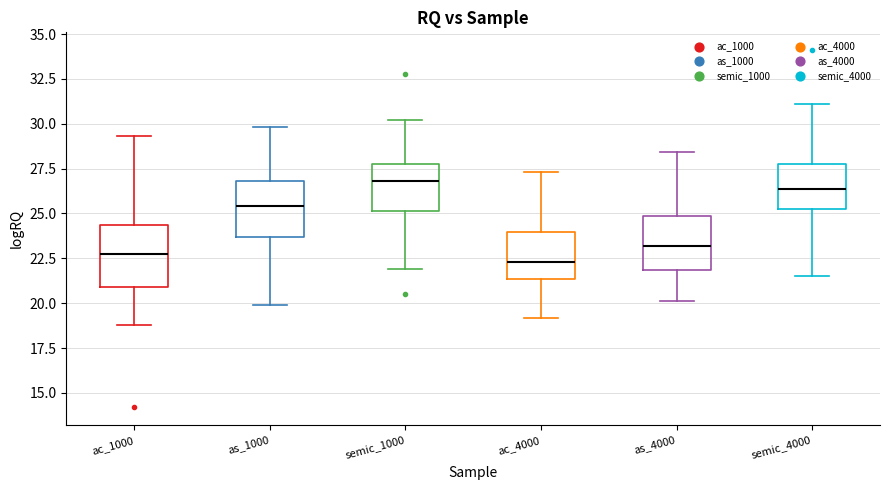

Reading left to right, read every box against the y-axis: the position of its median line, the range the box covers, and the ends of its whiskers. The values are not printed on the chart, so give them approximately, as read against the axis.

ac_1000: median 23.0, box 21.0 to 24.5, whiskers 19.0 to 29.5
as_1000: median 25.5, box 23.5 to 27.0, whiskers 20.0 to 30.0
semic_1000: median 27.0, box 25.0 to 28.0, whiskers 22.0 to 30.0
ac_4000: median 22.5, box 21.5 to 24.0, whiskers 19.0 to 27.5
as_4000: median 23.0, box 22.0 to 25.0, whiskers 20.0 to 28.5
semic_4000: median 26.5, box 25.0 to 28.0, whiskers 21.5 to 31.0